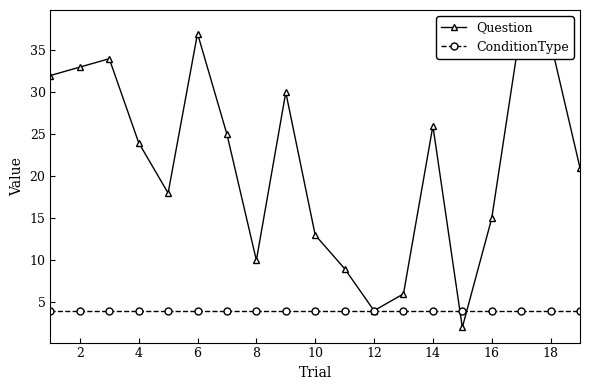

How many distinct data groups are displayed?

2